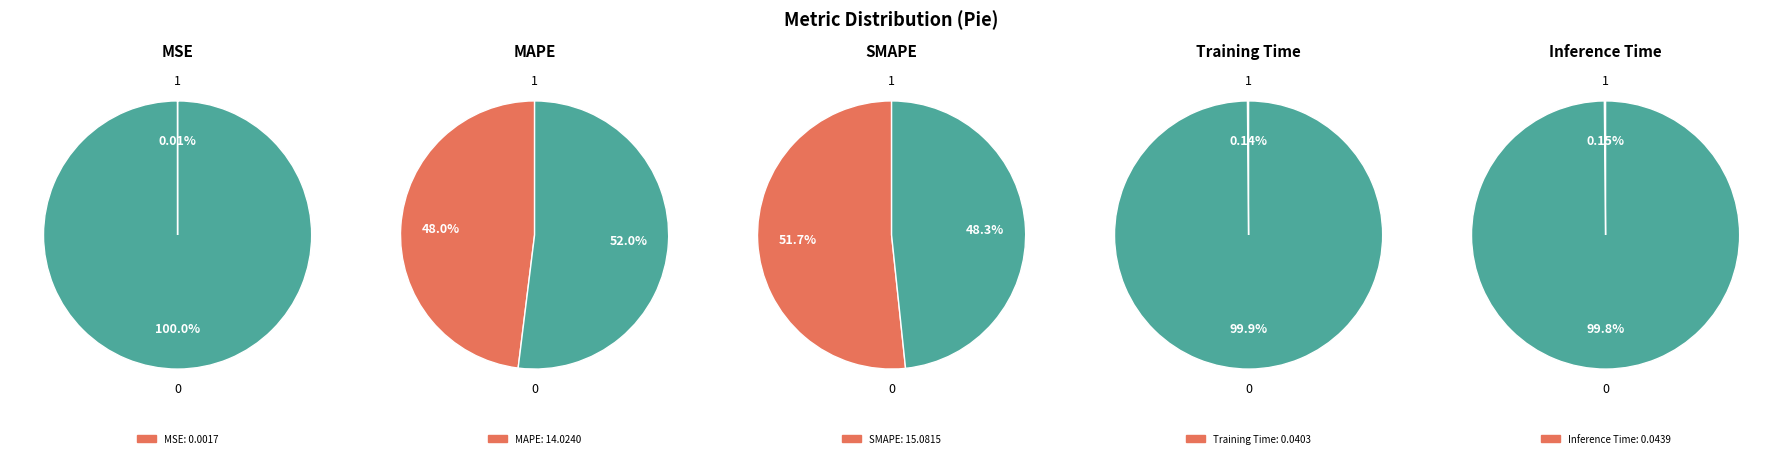

Does any single category account for the majority?

Yes